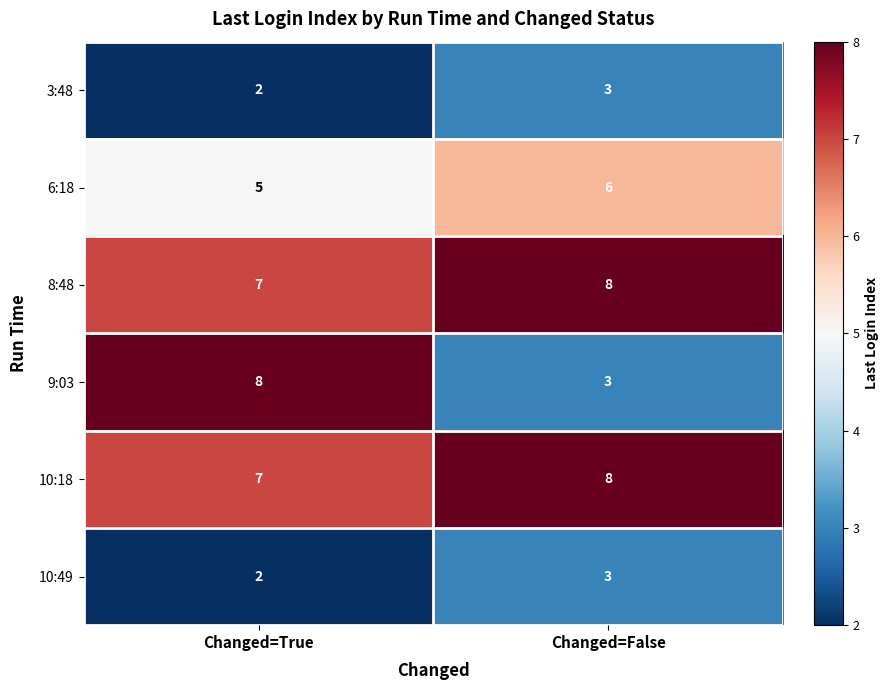

Is it true that 6:18 equals 2 at Changed=True?

False